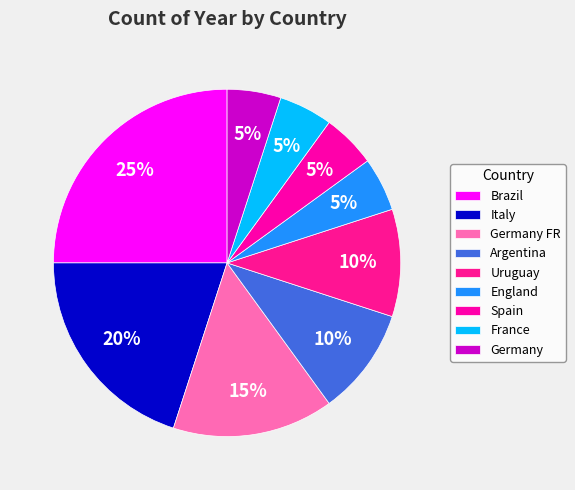

To the nearest percent, what portion does Uruguay represent?

10%